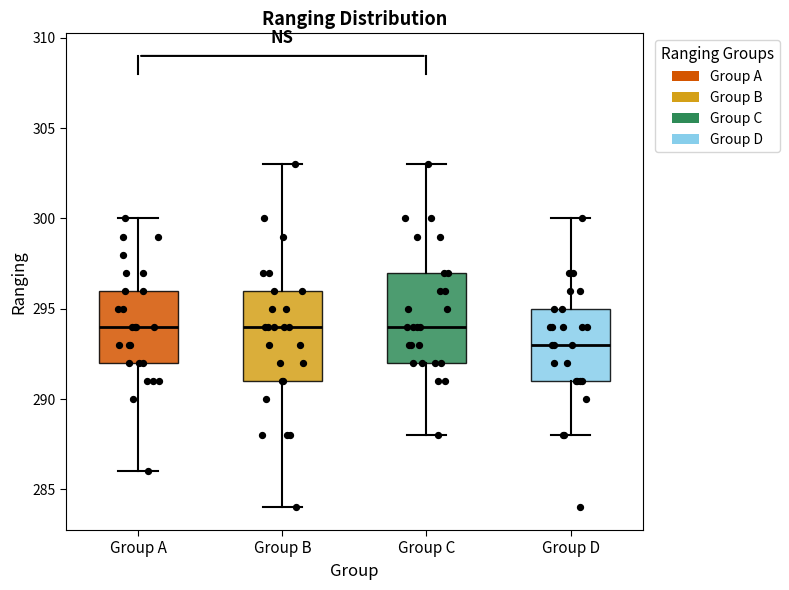

Which box's median line is the lowest?

Group D